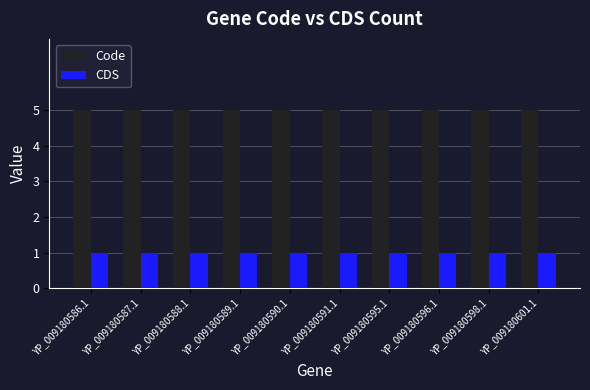

The value of CDS at YP_009180595.1 is 2. True or false?

False